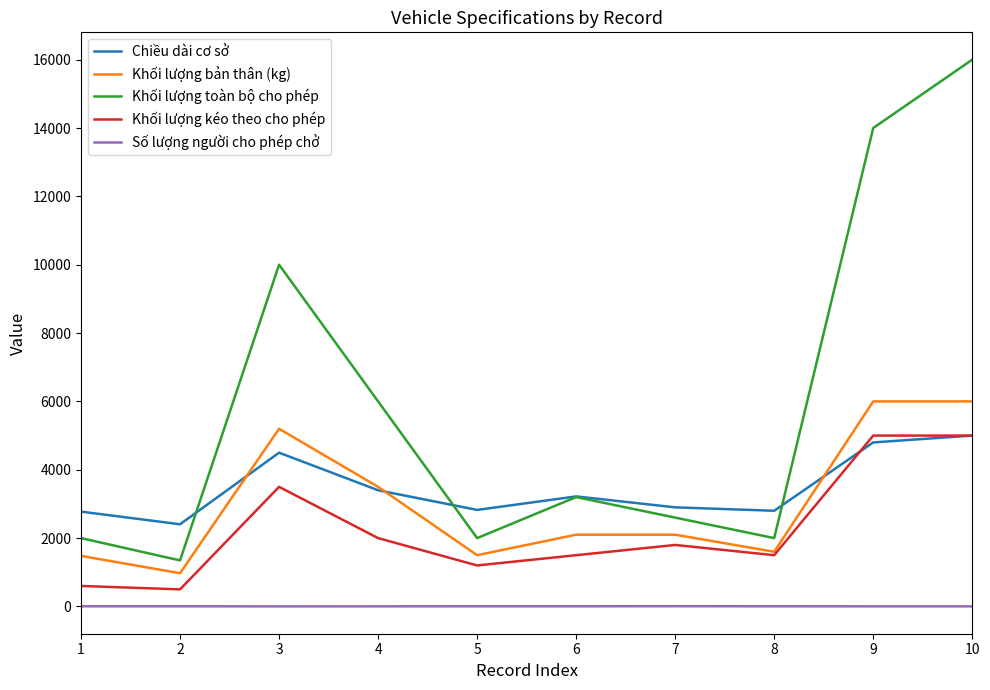

Which series changed the most between 1 and 3?

Khối lượng toàn bộ cho phép